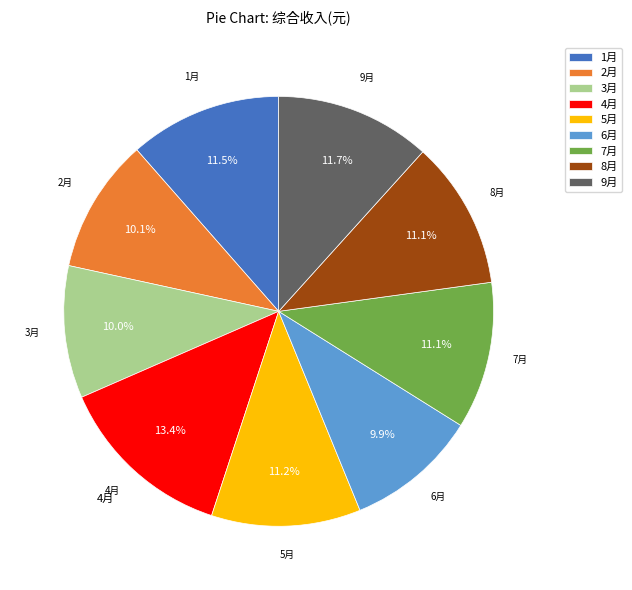

How many segments does this pie chart have?

9